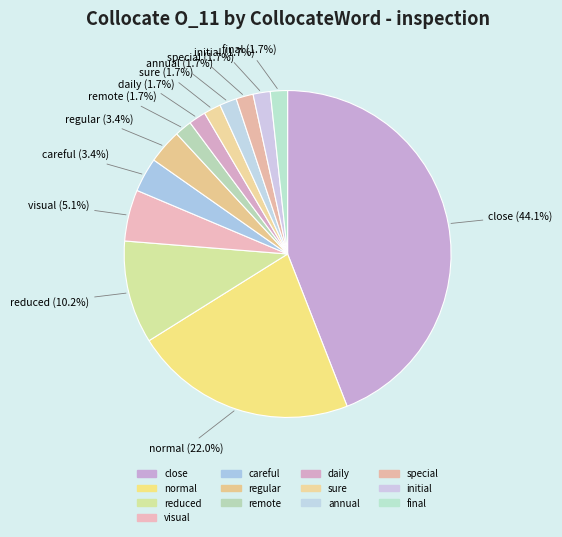

Does sure represent more than half of the total?

No